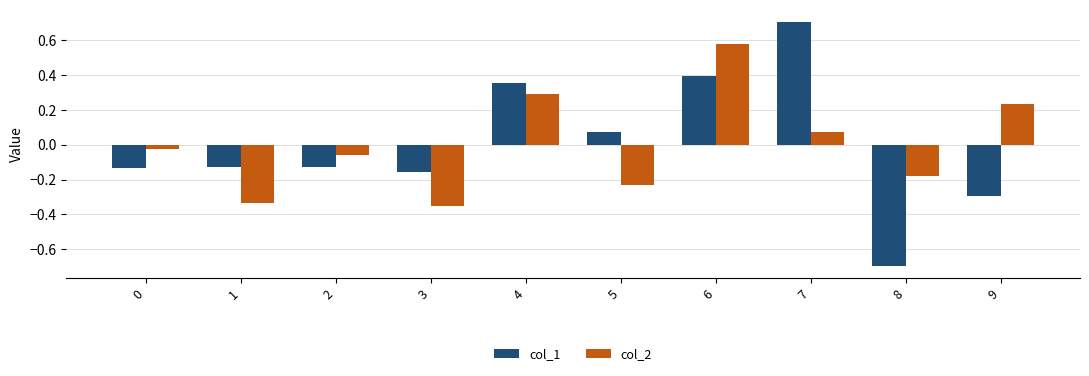

How many positive values does the col_2 series have?

4